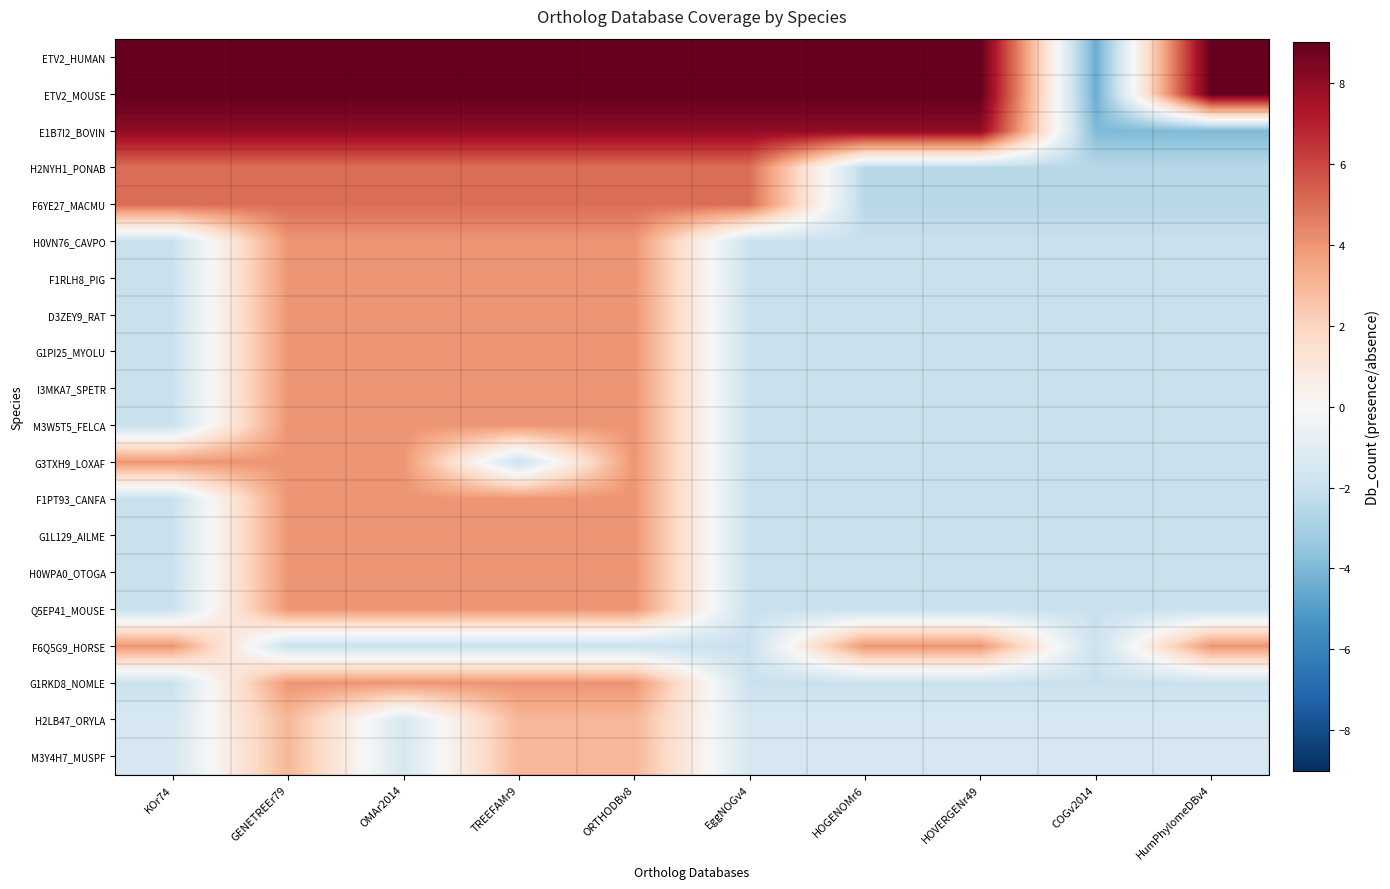

What is the smallest value displayed?

-4.5